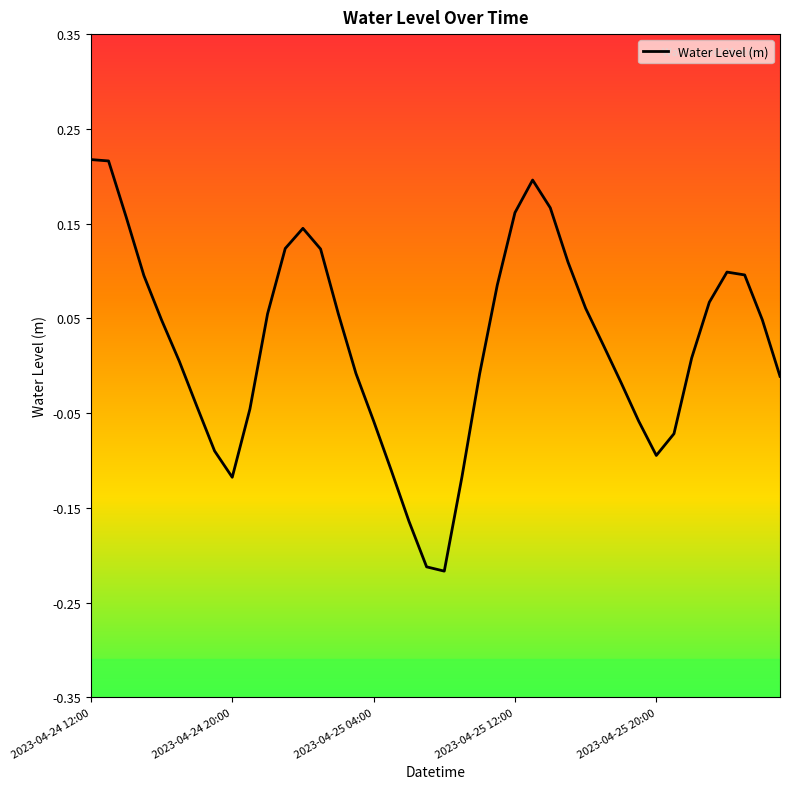

What is the difference between the maximum and minimum values?

0.4